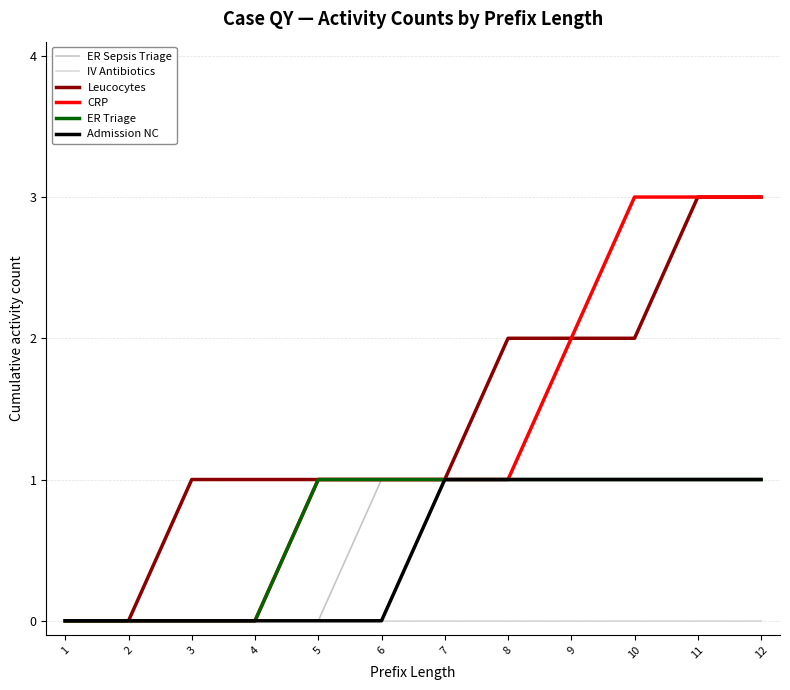

Reading right to left, transcribe all the data shown in this chart.

ER Sepsis Triage: 12=1	11=1	10=1	9=1	8=1	7=1	6=1	5=0	4=0	3=0	2=0	1=0
IV Antibiotics: 12=0	11=0	10=0	9=0	8=0	7=0	6=0	5=0	4=0	3=0	2=0	1=0
Leucocytes: 12=3	11=3	10=2	9=2	8=2	7=1	6=1	5=1	4=1	3=1	2=0	1=0
CRP: 12=3	11=3	10=3	9=2	8=1	7=1	6=1	5=1	4=0	3=0	2=0	1=0
ER Triage: 12=1	11=1	10=1	9=1	8=1	7=1	6=1	5=1	4=0	3=0	2=0	1=0
Admission NC: 12=1	11=1	10=1	9=1	8=1	7=1	6=0	5=0	4=0	3=0	2=0	1=0